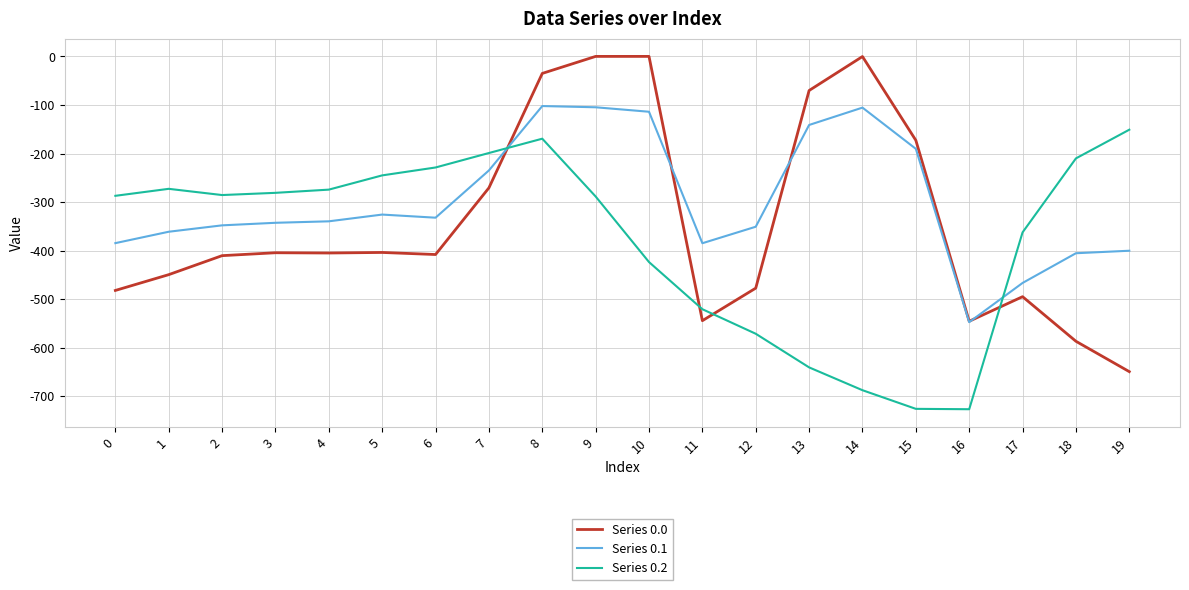

What is the lowest value of the Series 0.0 series?

-649.2